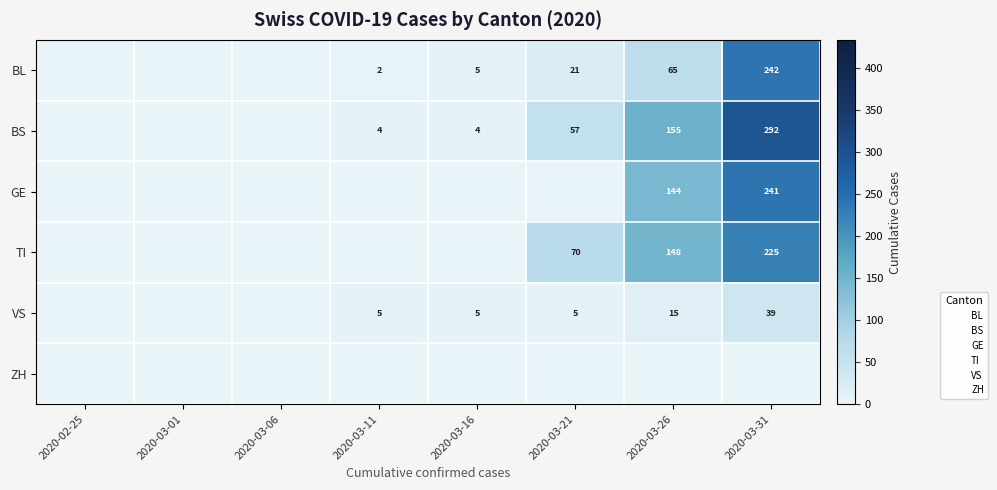

Rank the categories by BS value from lowest to highest.

2020-02-25, 2020-03-01, 2020-03-06, 2020-03-11, 2020-03-16, 2020-03-21, 2020-03-26, 2020-03-31